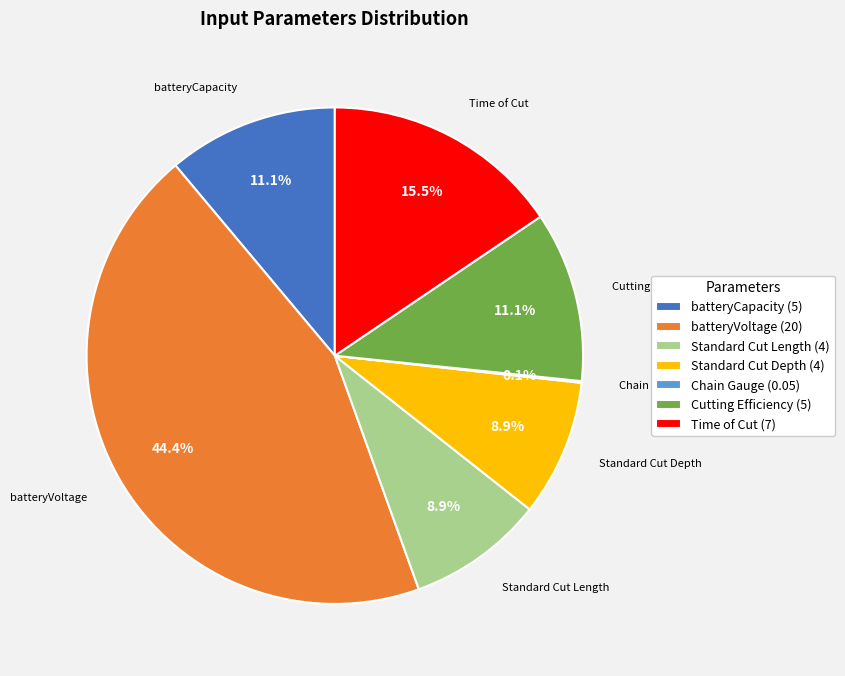

Does any single category account for the majority?

No